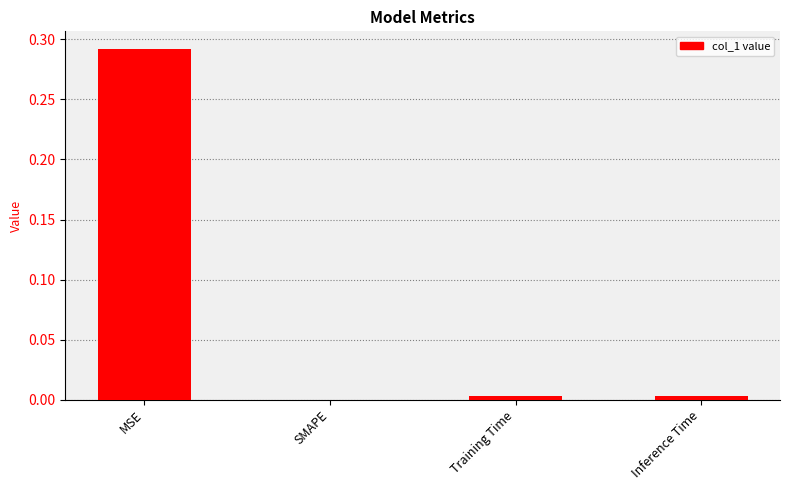

The value at MSE is 0.1. True or false?

False